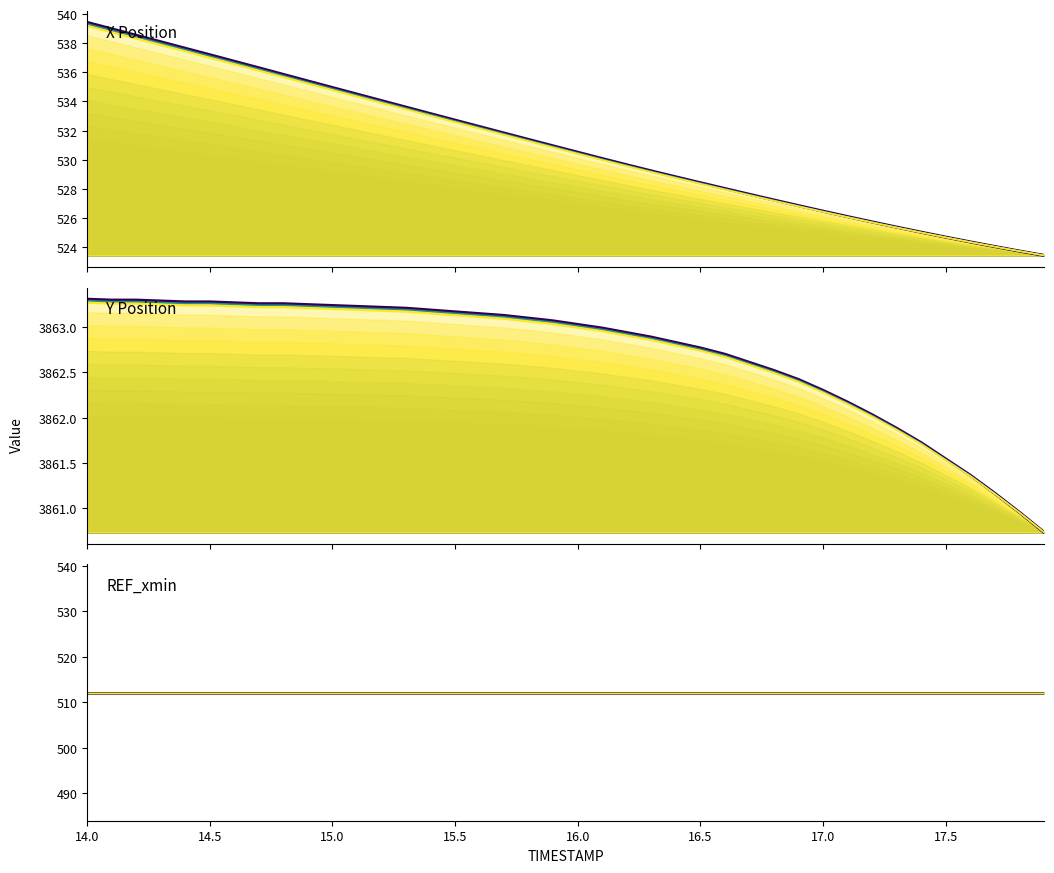

At which category is the sum across all series the highest?

14.0